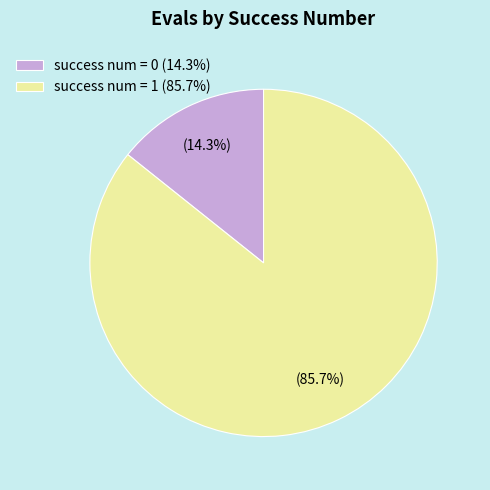

What is the smallest slice in the pie chart?

success num = 0